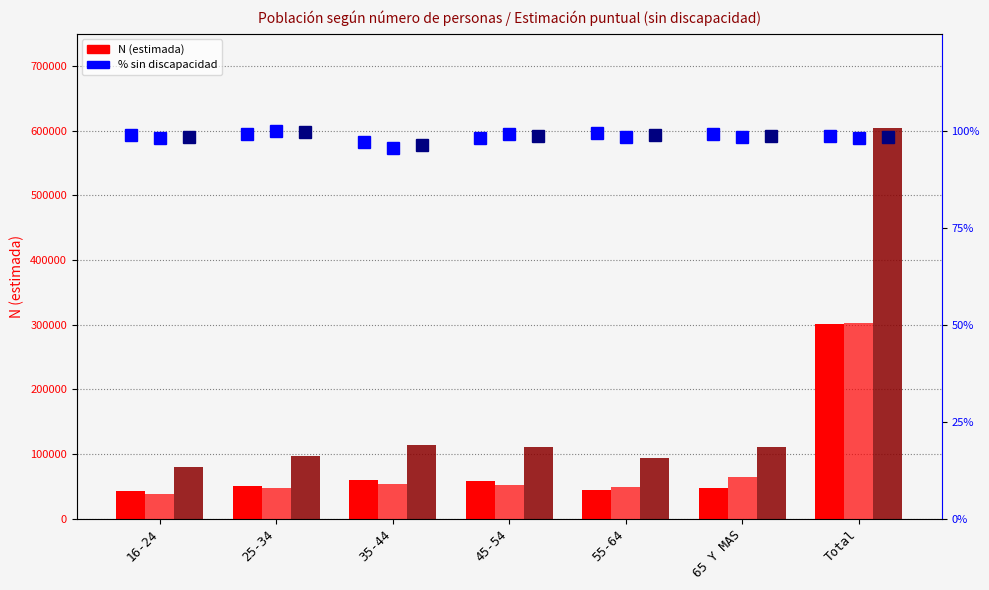

Is it true that Total % (sin discapacidad) equals 1.4 at 55-64?

False